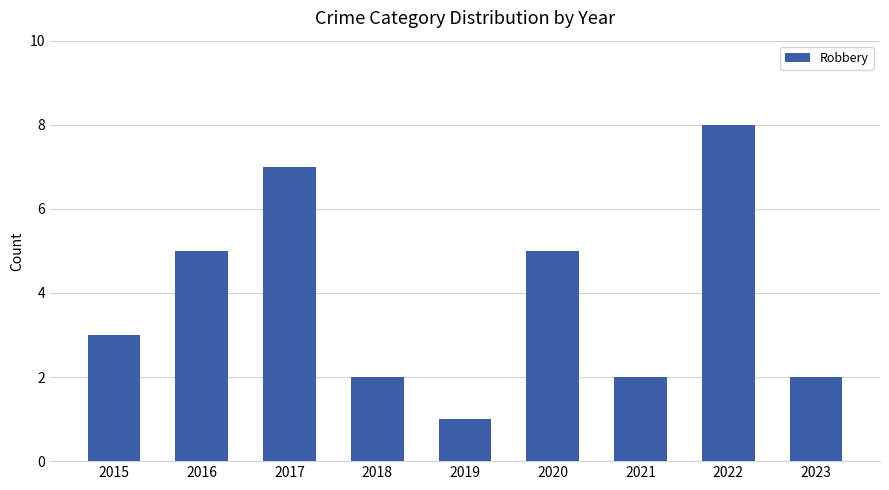

What is the maximum value shown in the chart?

8